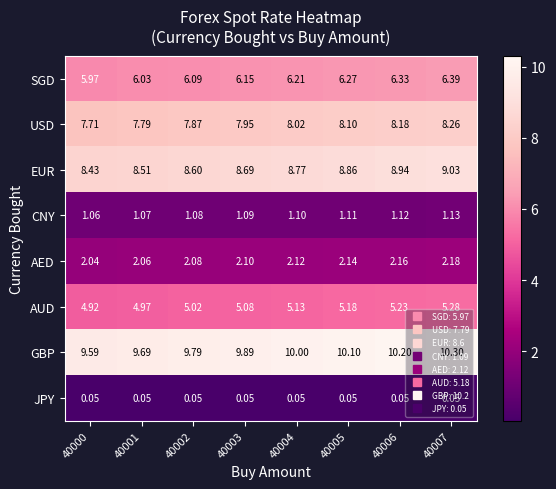

At 40005, list the series in order from largest to smallest.

GBP, EUR, USD, SGD, AUD, AED, CNY, JPY